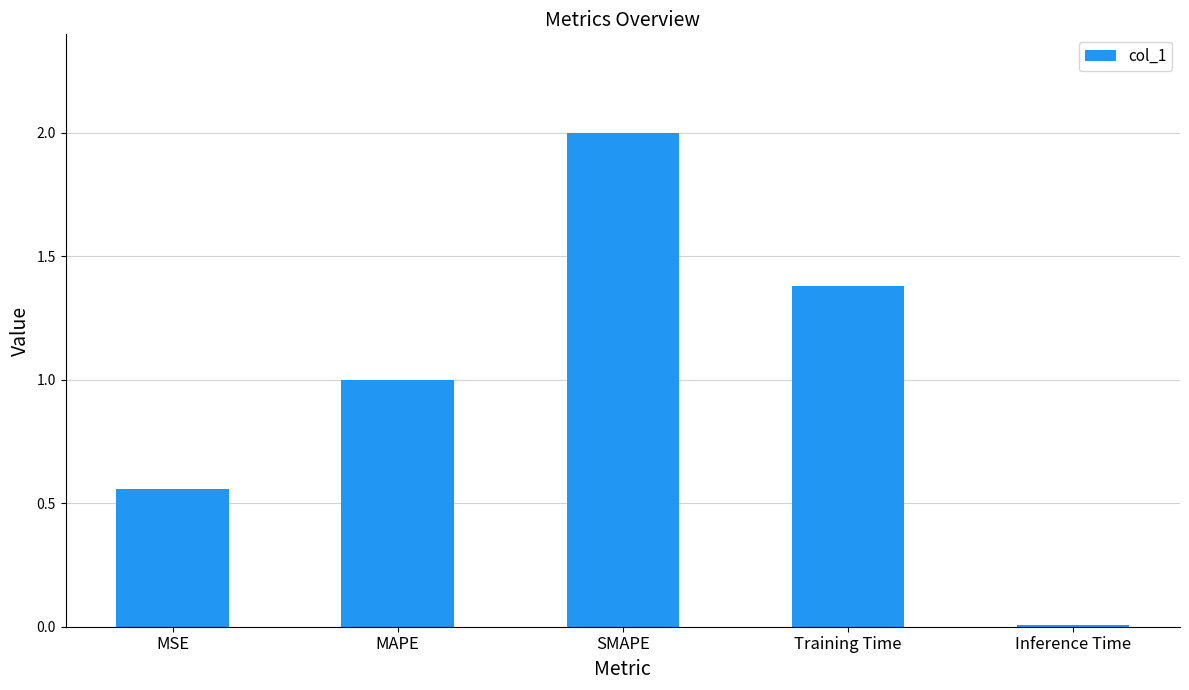

Between Training Time and Inference Time, which is larger?

Training Time